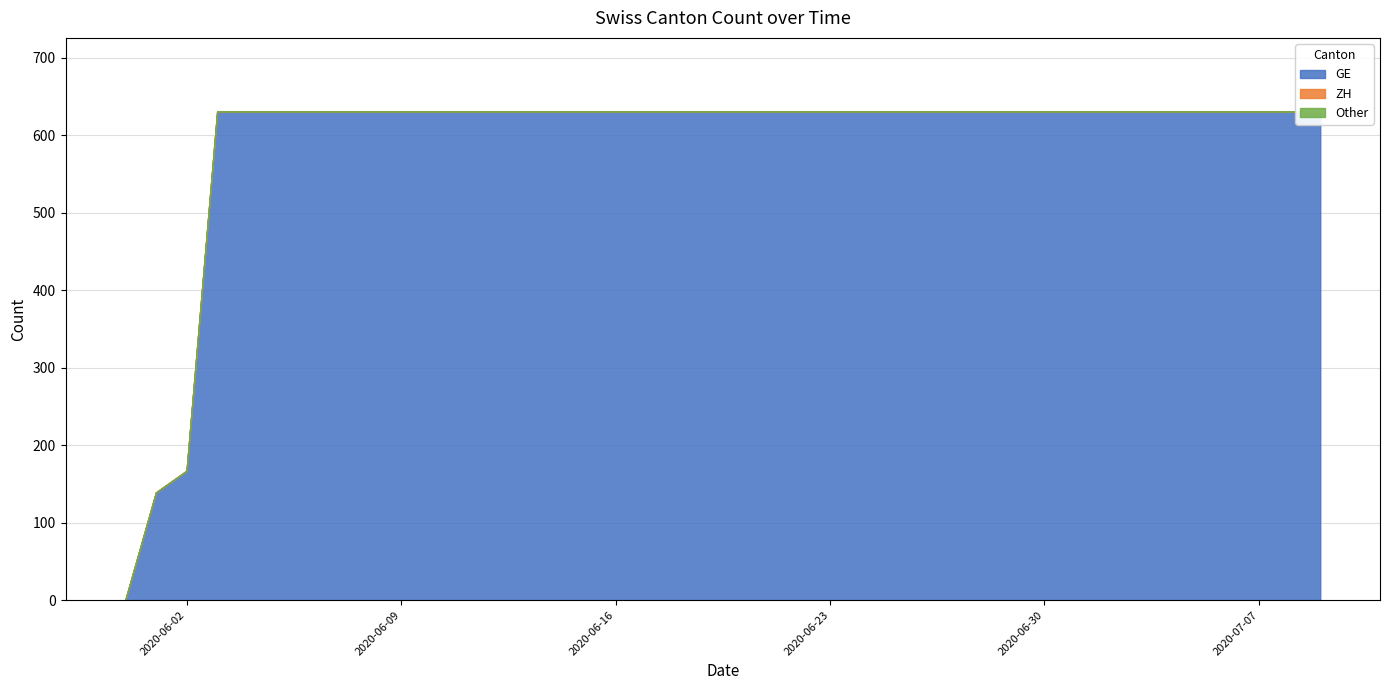

What is the difference between the maximum and minimum values in the GE series?

631